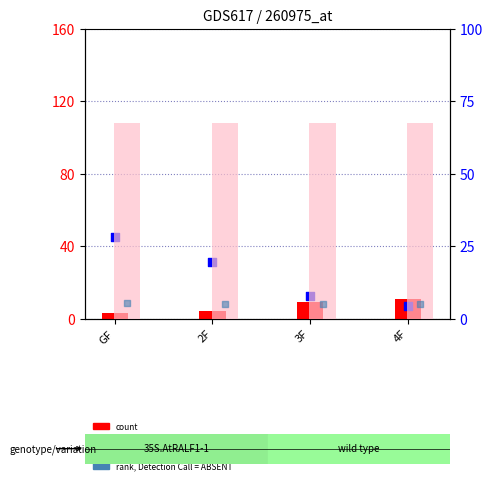

Which series has the largest Y range (max minus min)?

percentile rank within the sample